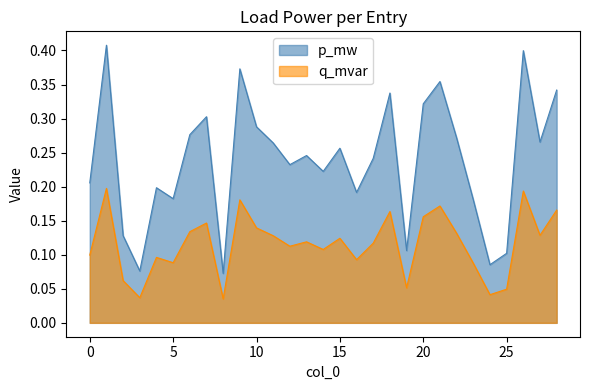

Read the p_mw value at 27.

0.3